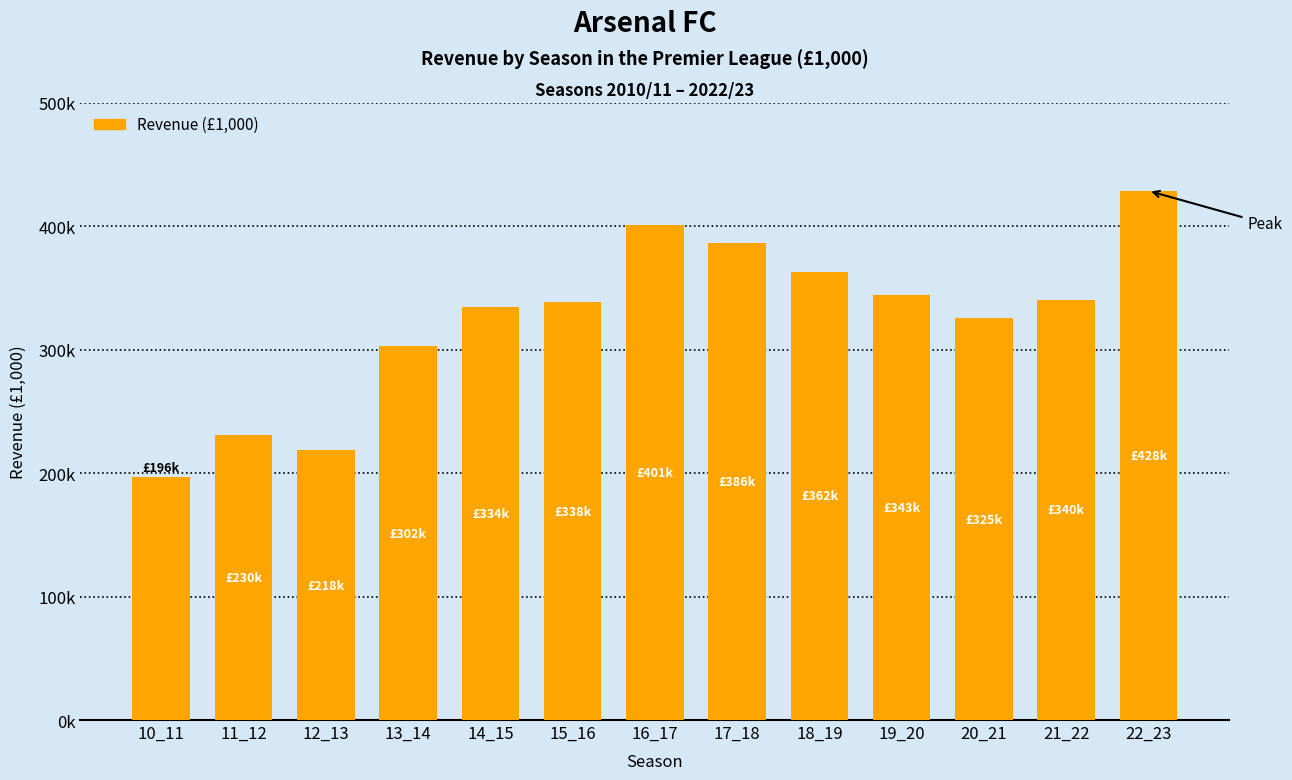

Reading left to right, transcribe all the data shown in this chart.

10_11=196533	11_12=230640	12_13=218648	13_14=302797	14_15=334366	15_16=338204	16_17=401135	17_18=386288	18_19=362877	19_20=343814	20_21=325369	21_22=340271	22_23=428453